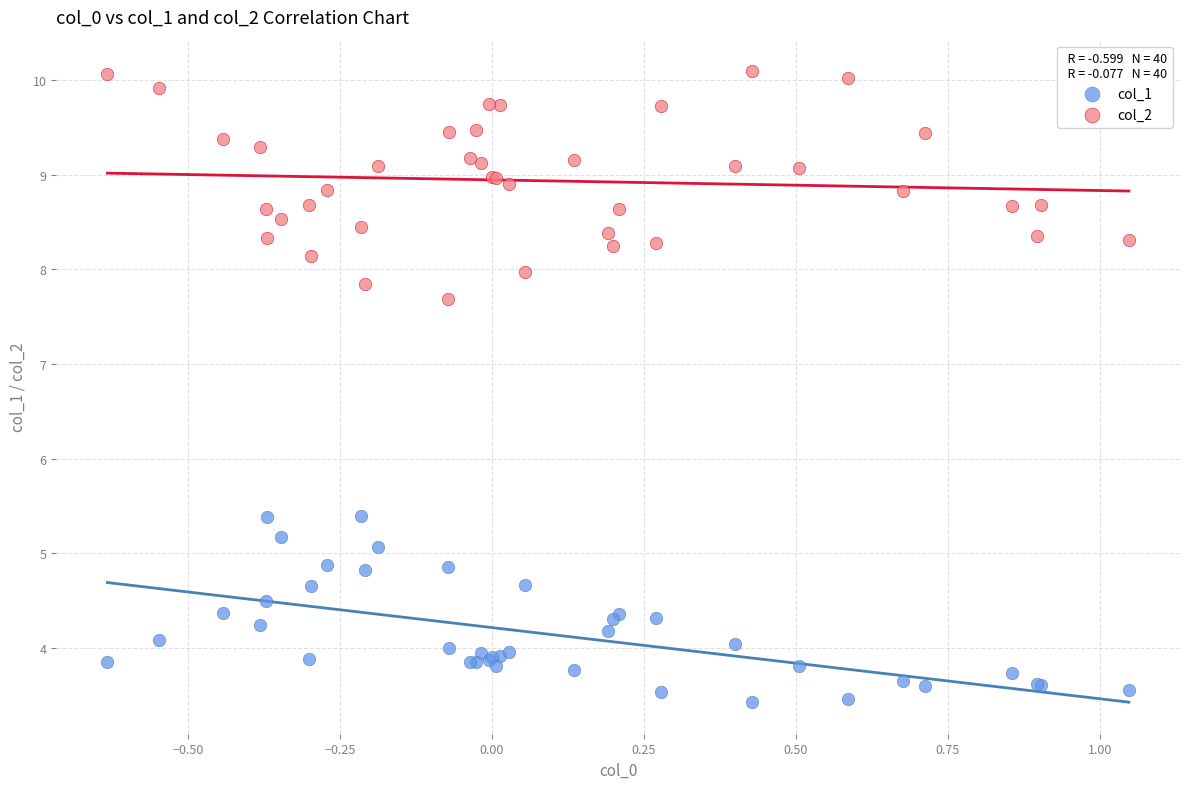

What is the X range (max minus min) for the scatter plot?

1.7